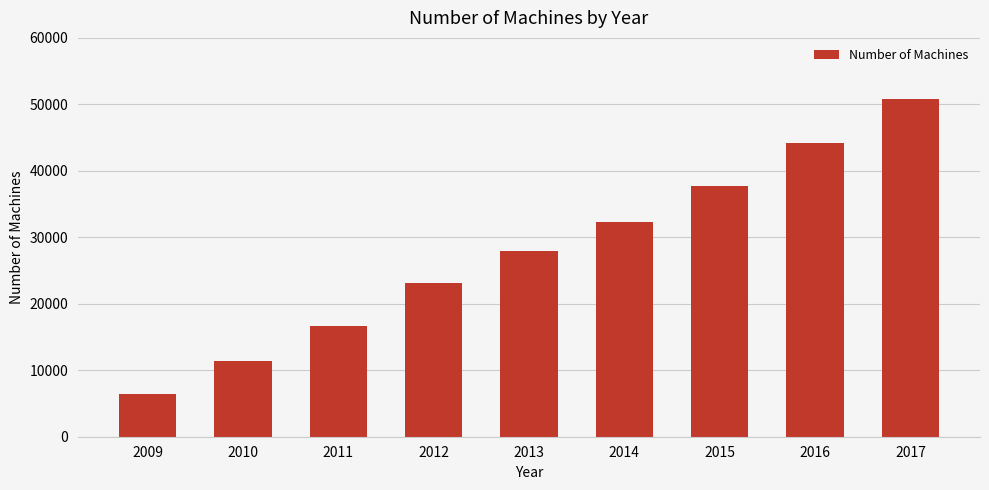

What is the change in value from 2014 to 2016?

+11880